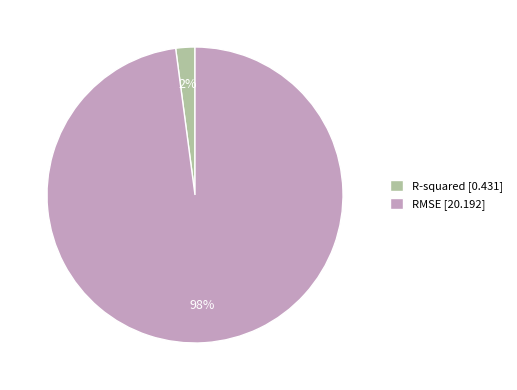

Is the sum of R-squared and RMSE greater than half?

Yes